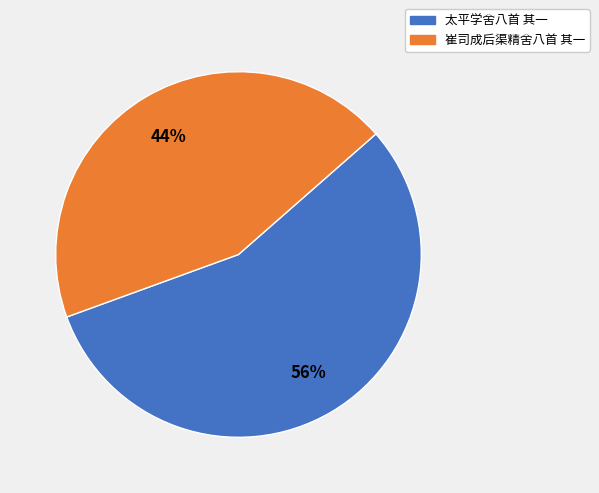

Is 太平学舍八首 其一 the majority of the pie?

Yes